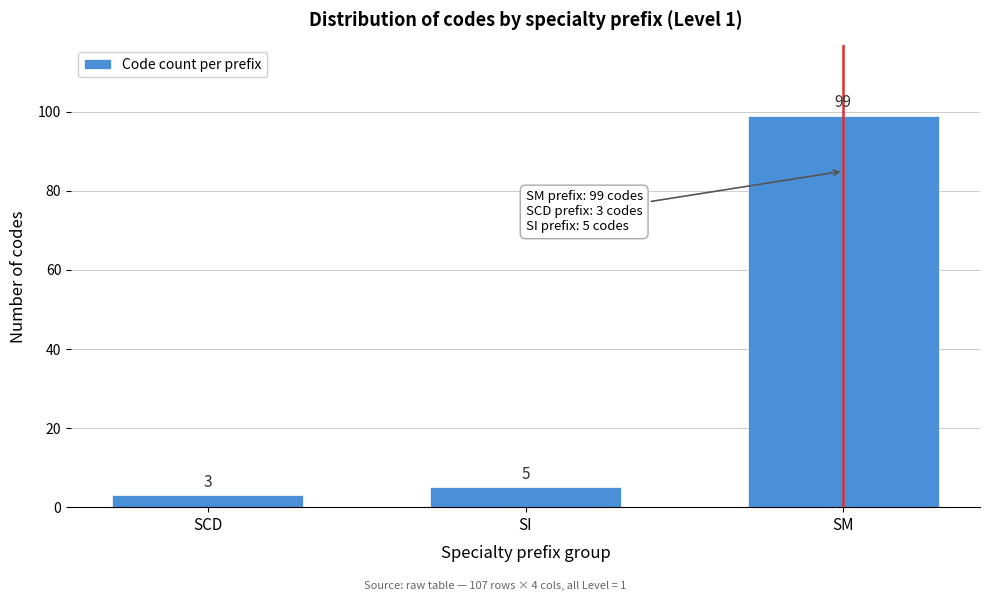

Reading left to right, what are all the values shown in this chart?

SCD=3	SI=5	SM=99